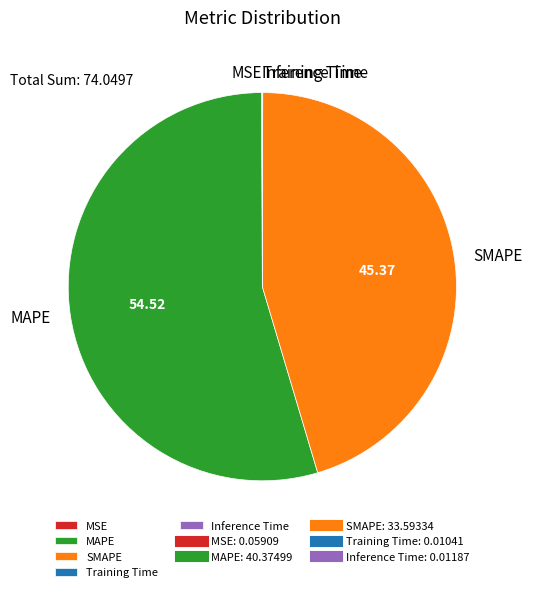

Which category accounts for the majority?

MAPE